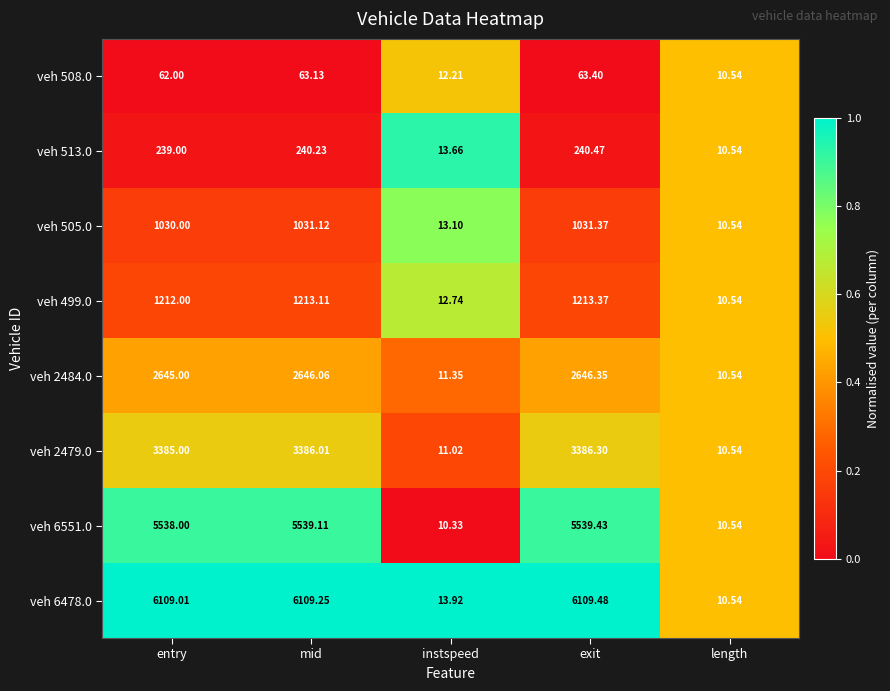

Which series has the largest total across all categories?

veh 6478.0